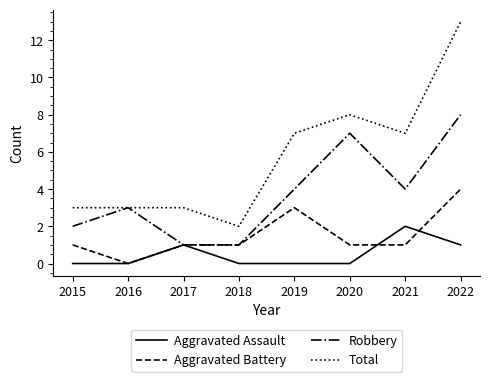

True or false: Aggravated Assault and Total cross at least once.

False